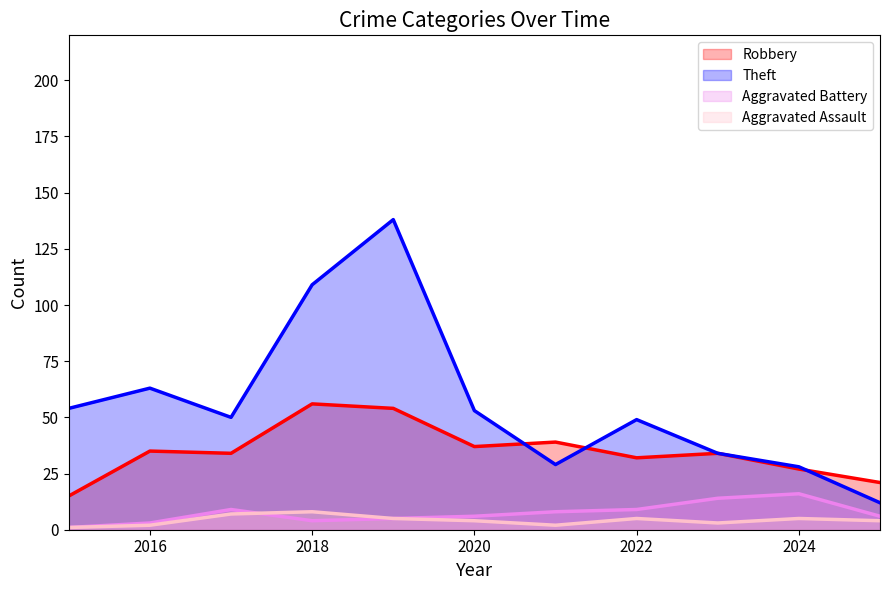

True or false: Aggravated Battery and Robbery cross at least once.

False